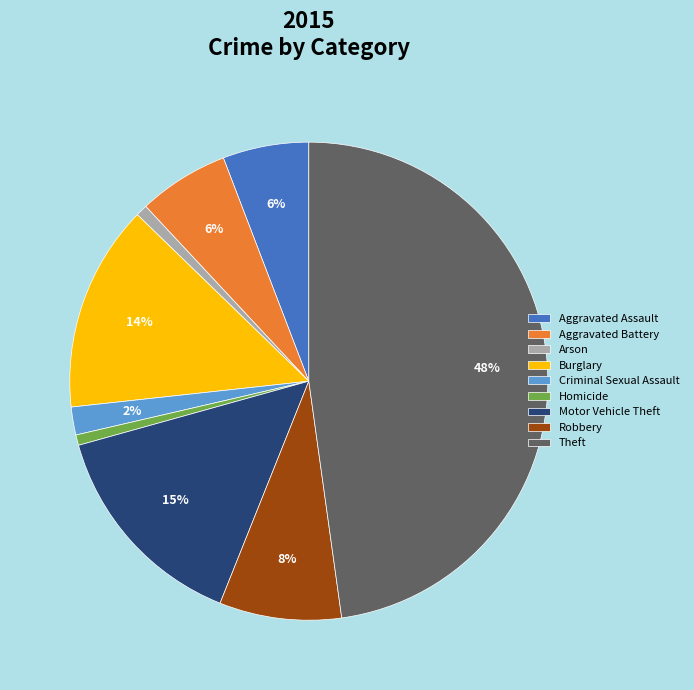

Which slice is the largest?

Theft